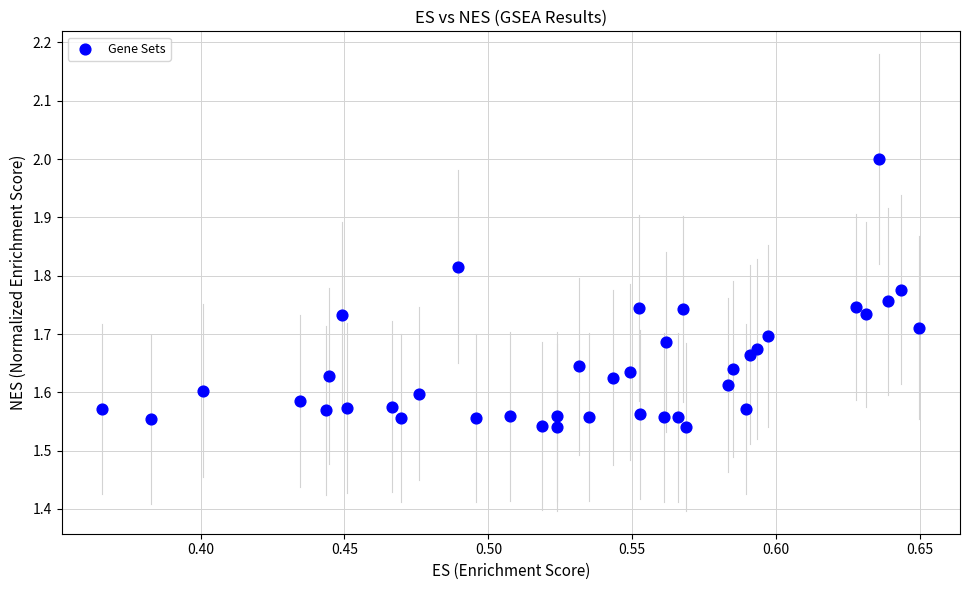

What is the range of Y values (max minus min)?

0.5